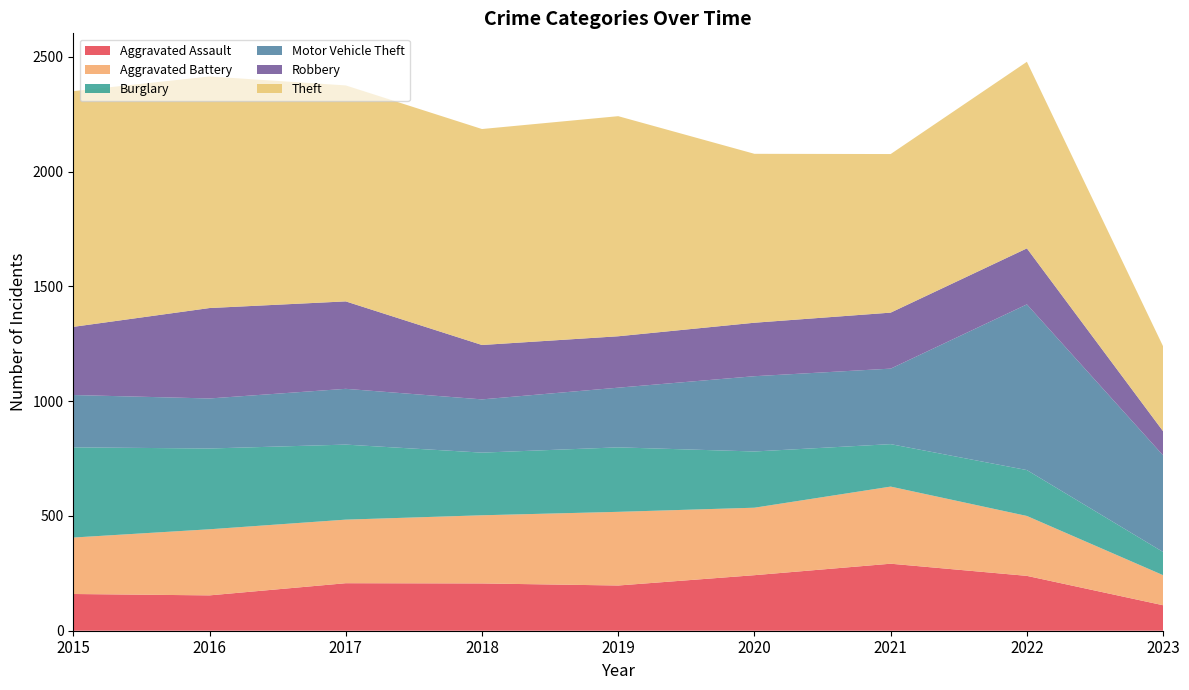

Reading left to right, transcribe all the data shown in this chart.

Aggravated Assault: 160	154	207	206	197	242	292	239	111
Aggravated Battery: 246	288	277	297	321	294	336	261	131
Burglary: 393	352	327	273	281	245	185	200	101
Motor Vehicle Theft: 228	218	243	232	260	328	329	722	421
Robbery: 297	394	381	237	224	233	244	244	105
Theft: 1027	1009	941	941	959	736	691	813	370